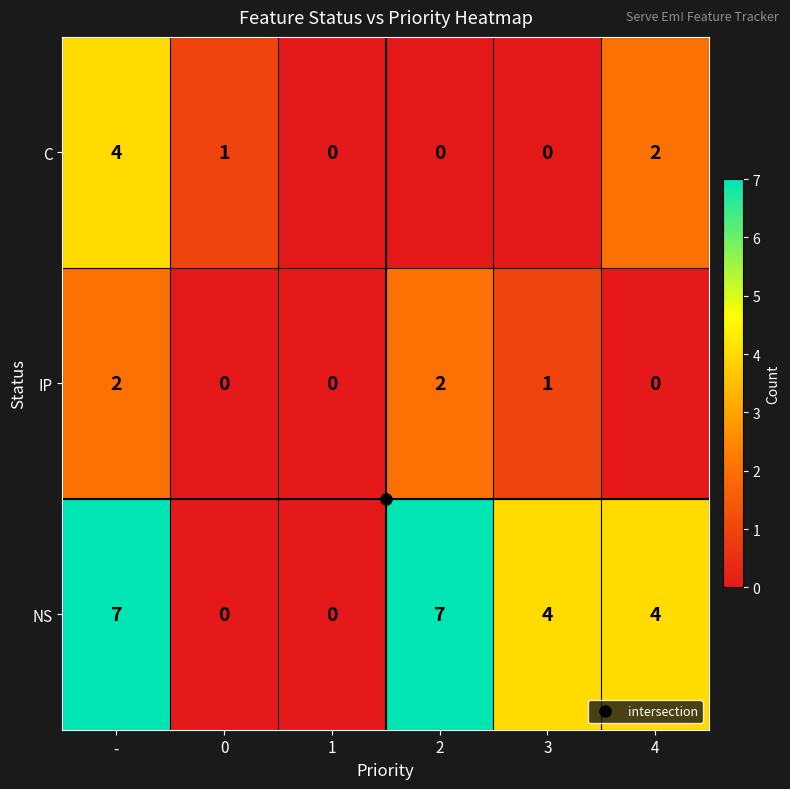

Is the value of NS at 4 greater than the value of C at 3?

Yes